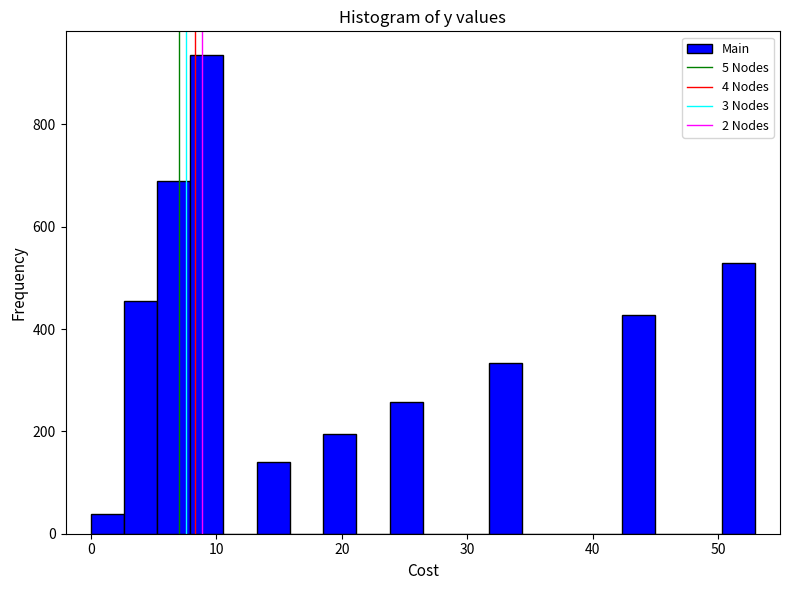

Read against the x-axis, roughly where is the centre of the tallest bar?

9